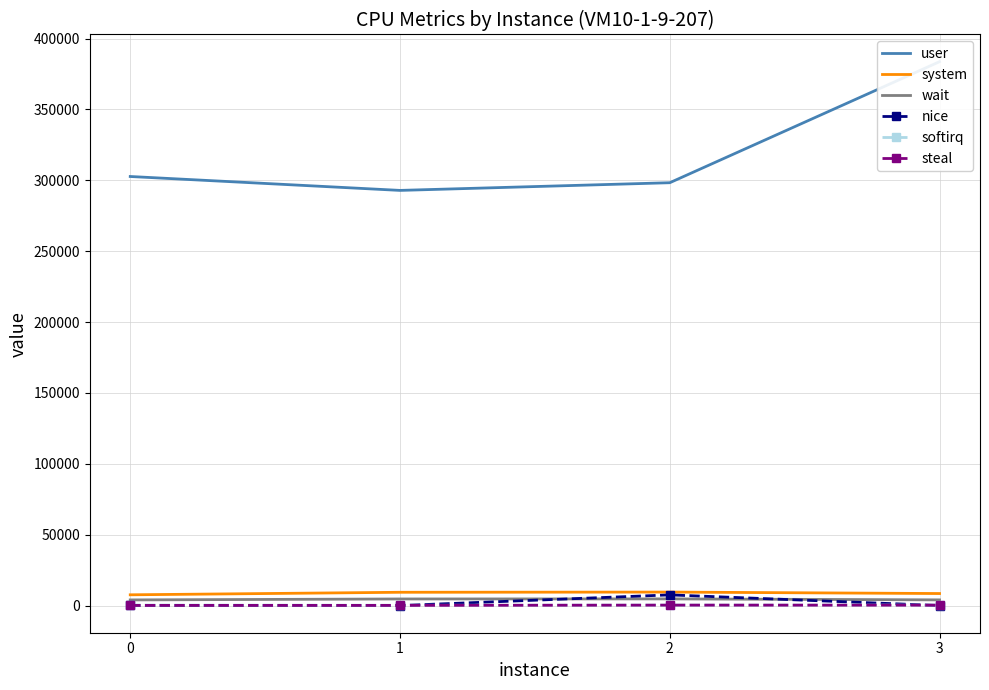

Where does the system series first go above 9348?

2